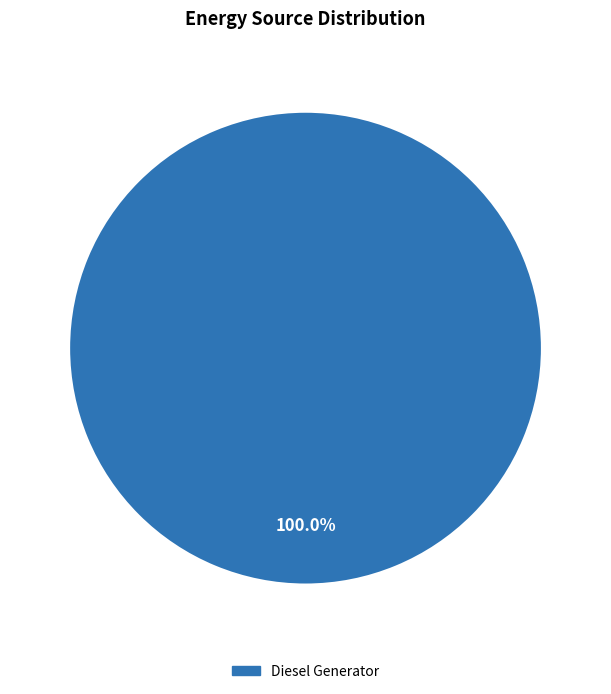

How many segments does this pie chart have?

1